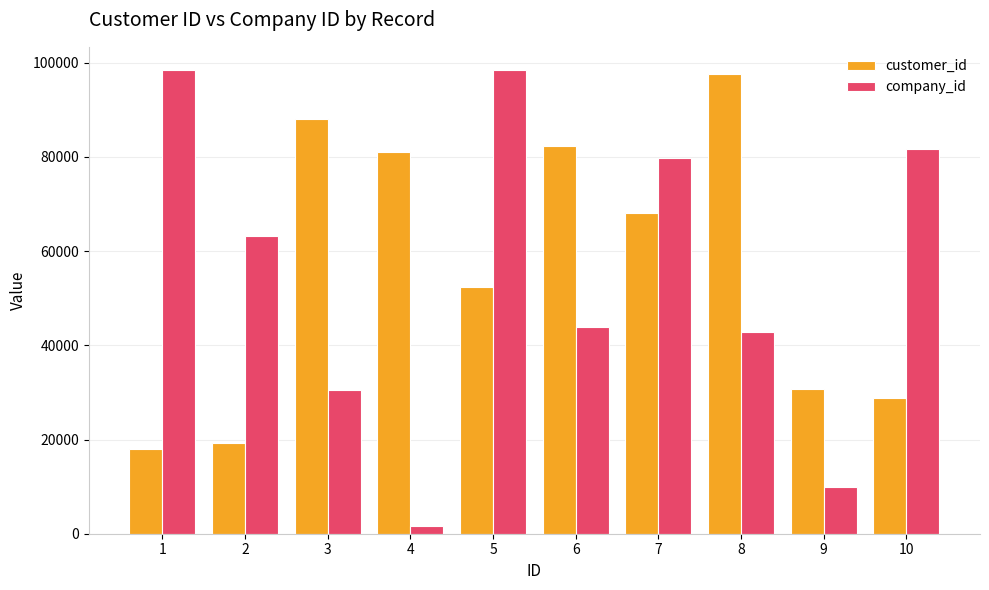

What is the value of the customer_id bar at the 5th from the left?

52388